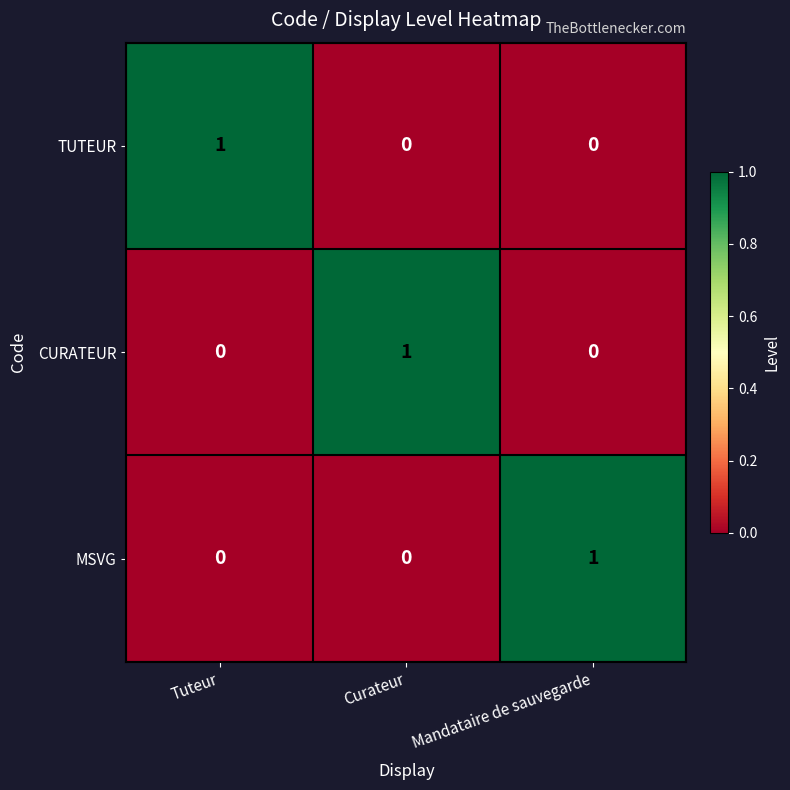

The TUTEUR series shows 0 at Mandataire de sauvegarde. True or false?

True